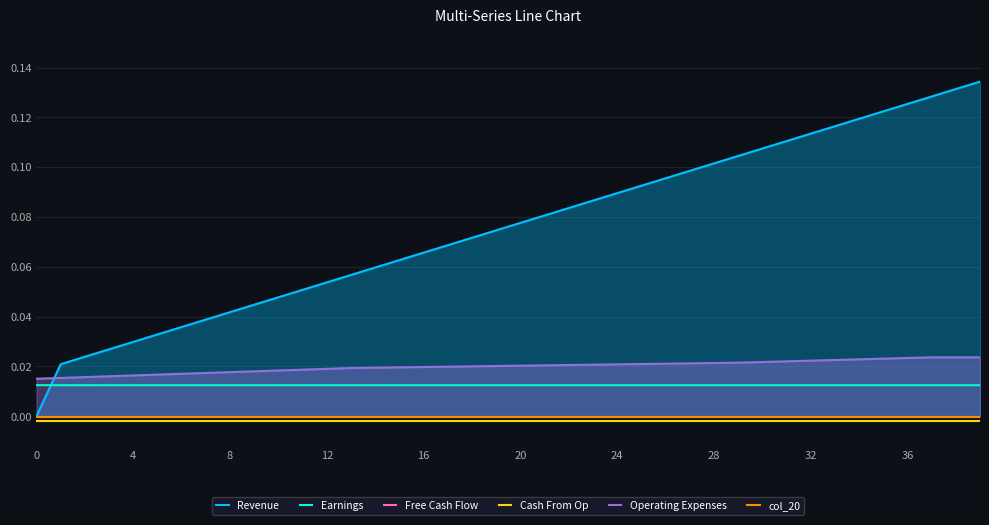

True or false: Operating Expenses and Free Cash Flow intersect in this chart.

False